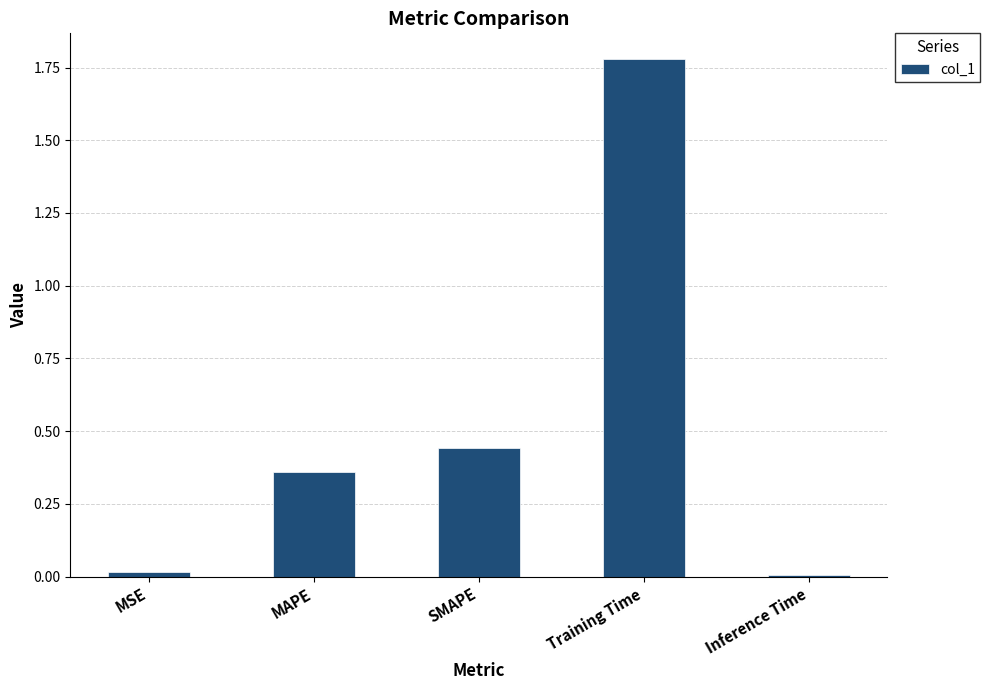

The chart shows a value of 0.7 at SMAPE. True or false?

False